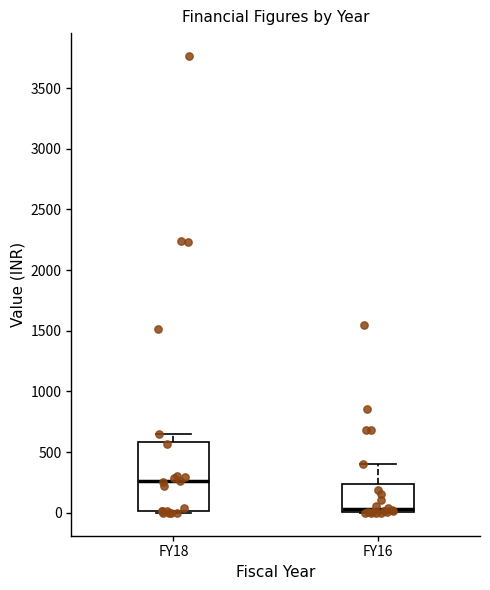

Comparing the boxes themselves (not the whiskers), which one is the tallest?

FY18